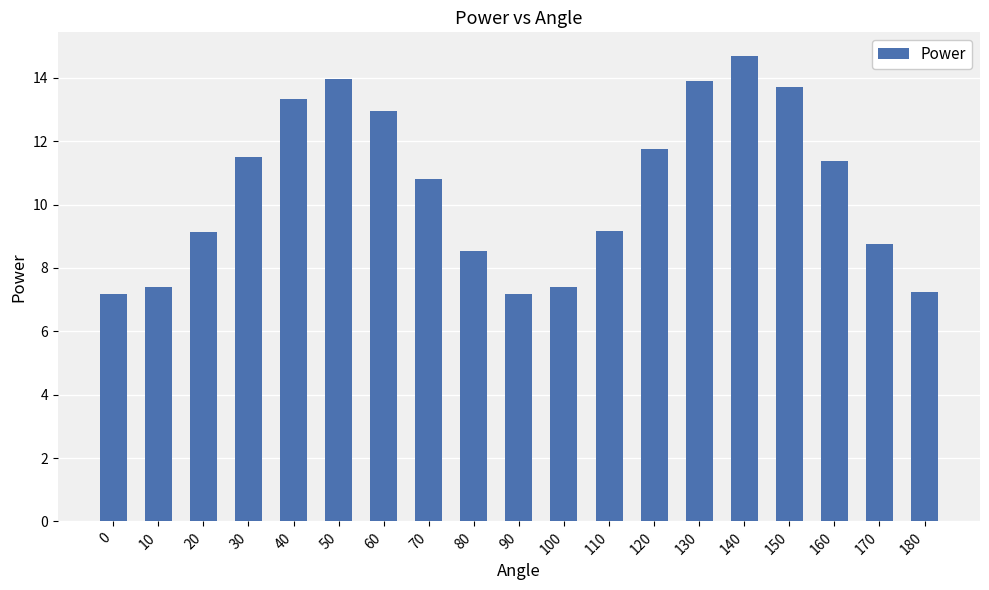

Approximately how many times larger is the value at 60 compared to 110?

1.4